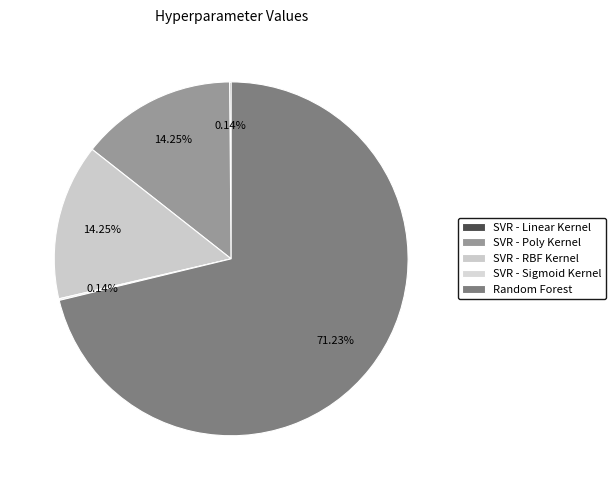

Do SVR - RBF Kernel and SVR - Linear Kernel together represent more than half of the pie?

No